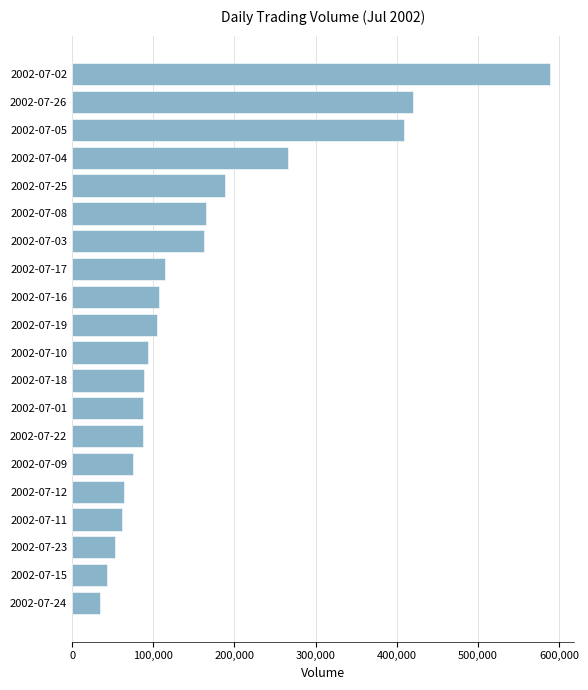

Between 2002-07-08 and 2002-07-05, which is larger?

2002-07-05